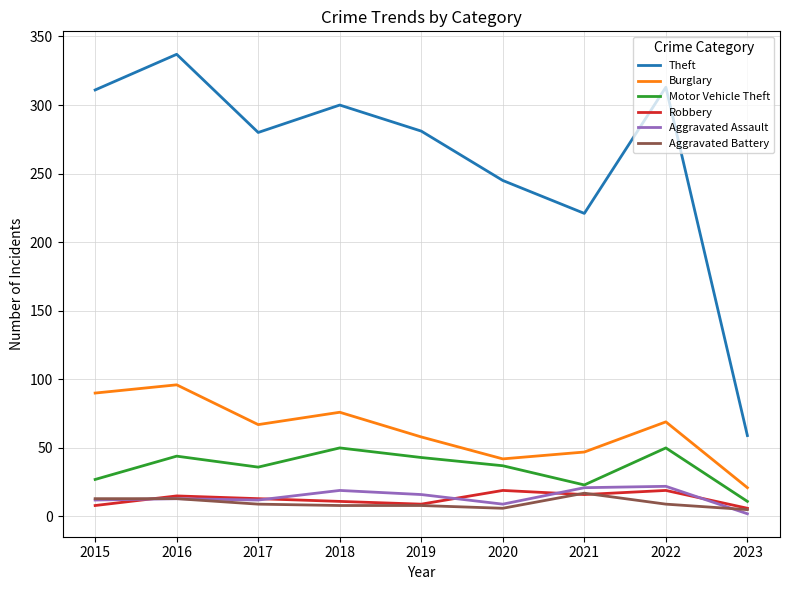

True or false: Theft and Burglary intersect in this chart.

False